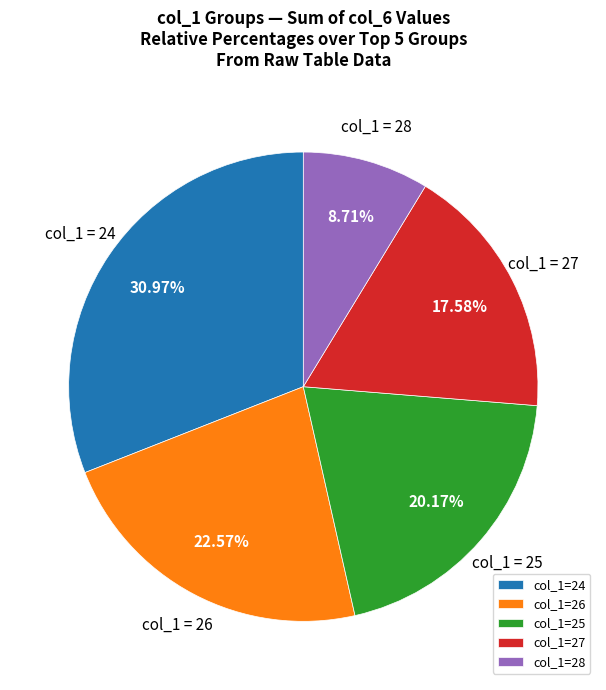

How many slices are in this pie chart?

5